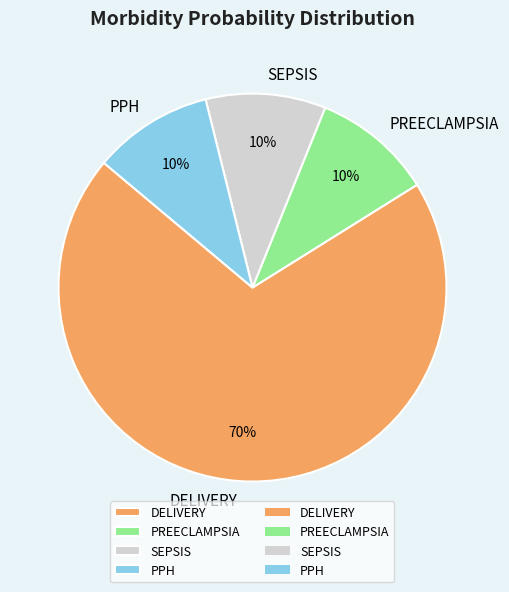

Count the number of slices in the pie.

4